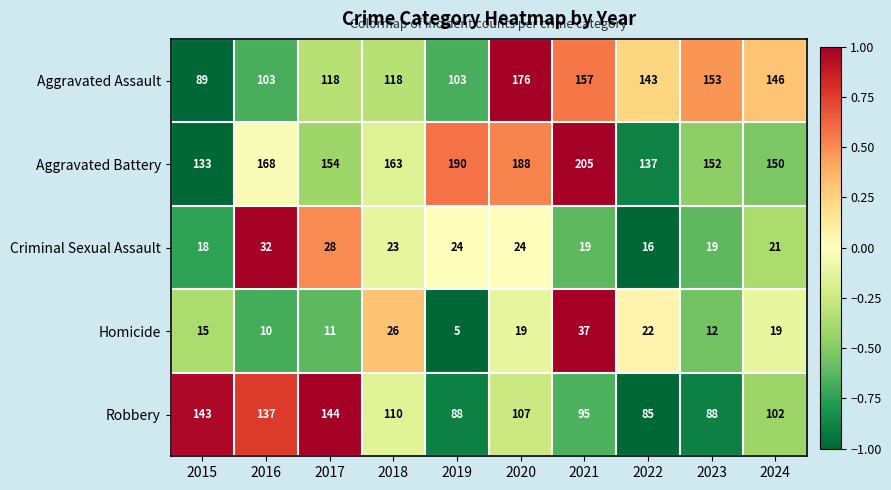

At which category is the sum across all series the highest?

2020